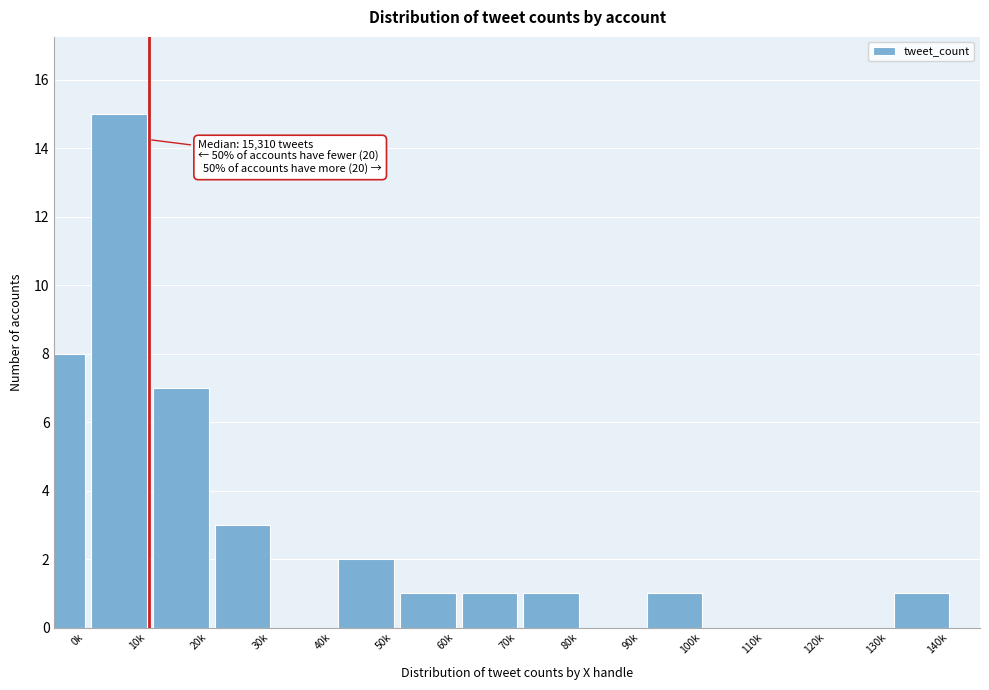

Reading left to right, what are all the values shown in this chart?

0k=8	10k=15	20k=7	30k=3	40k=0	50k=2	60k=1	70k=1	80k=1	90k=0	100k=1	110k=0	120k=0	130k=0	140k=1